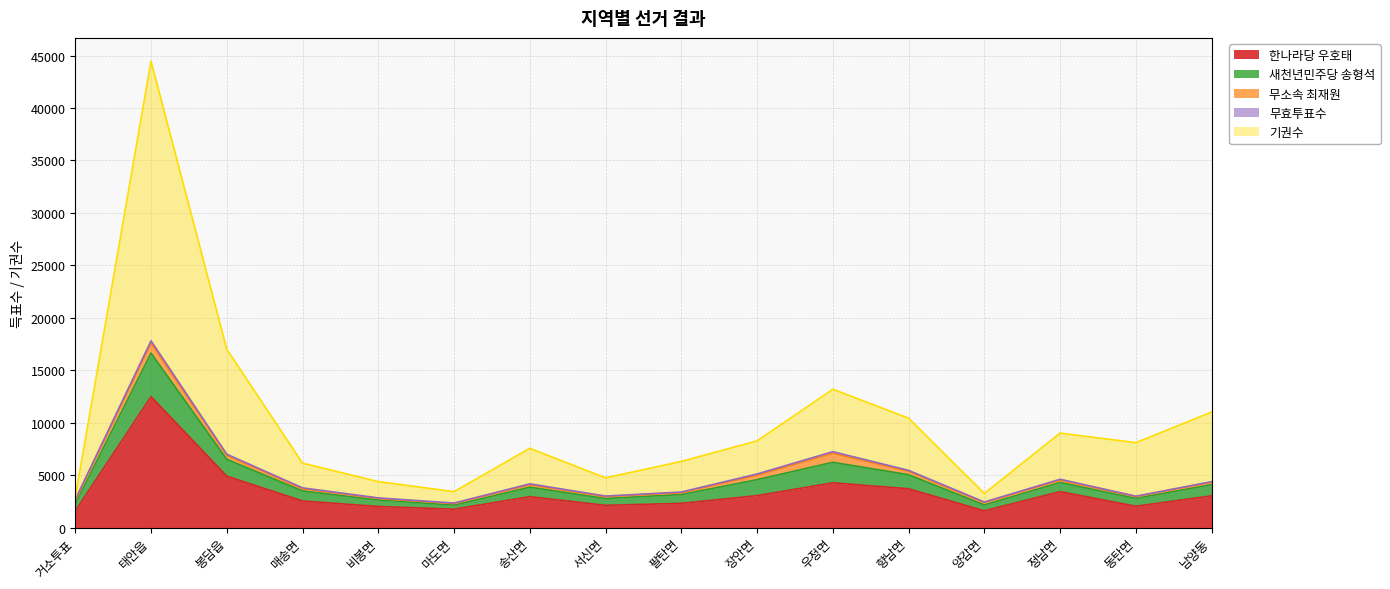

What is the maximum value shown in the chart?

44463